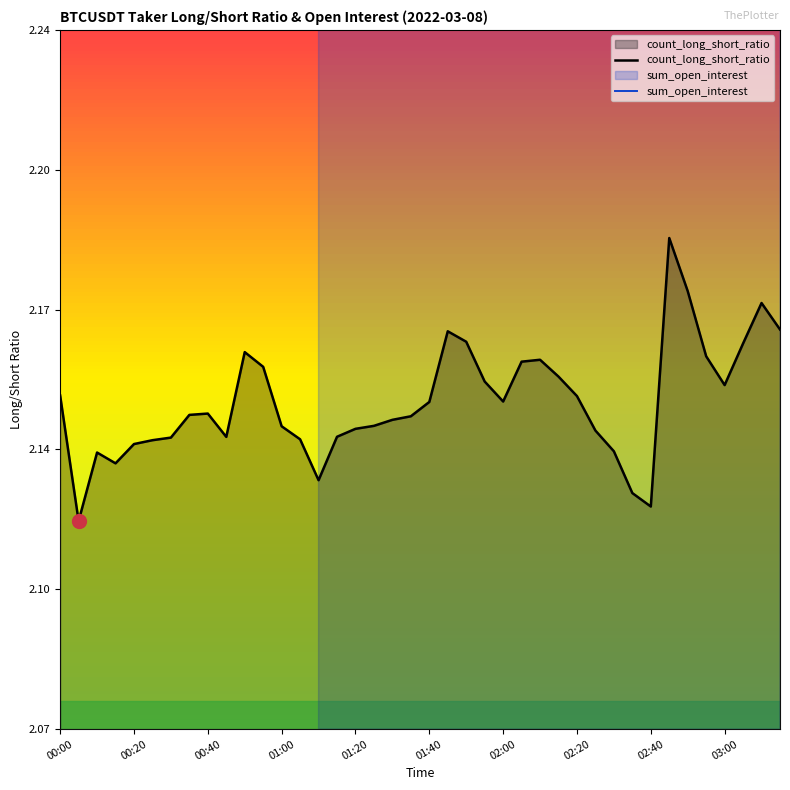

Rank the categories by sum_open_interest value from highest to lowest.

00:00, 00:20, 00:40, 01:00, 01:20, 01:40, 02:00, 02:20, 02:40, 03:00, 10, 11, 12, 13, 14, 15, 16, 17, 18, 20, 19, 21, 22, 31, 32, 30, 29, 28, 27, 39, 38, 37, 35, 36, 34, 26, 33, 23, 25, 24